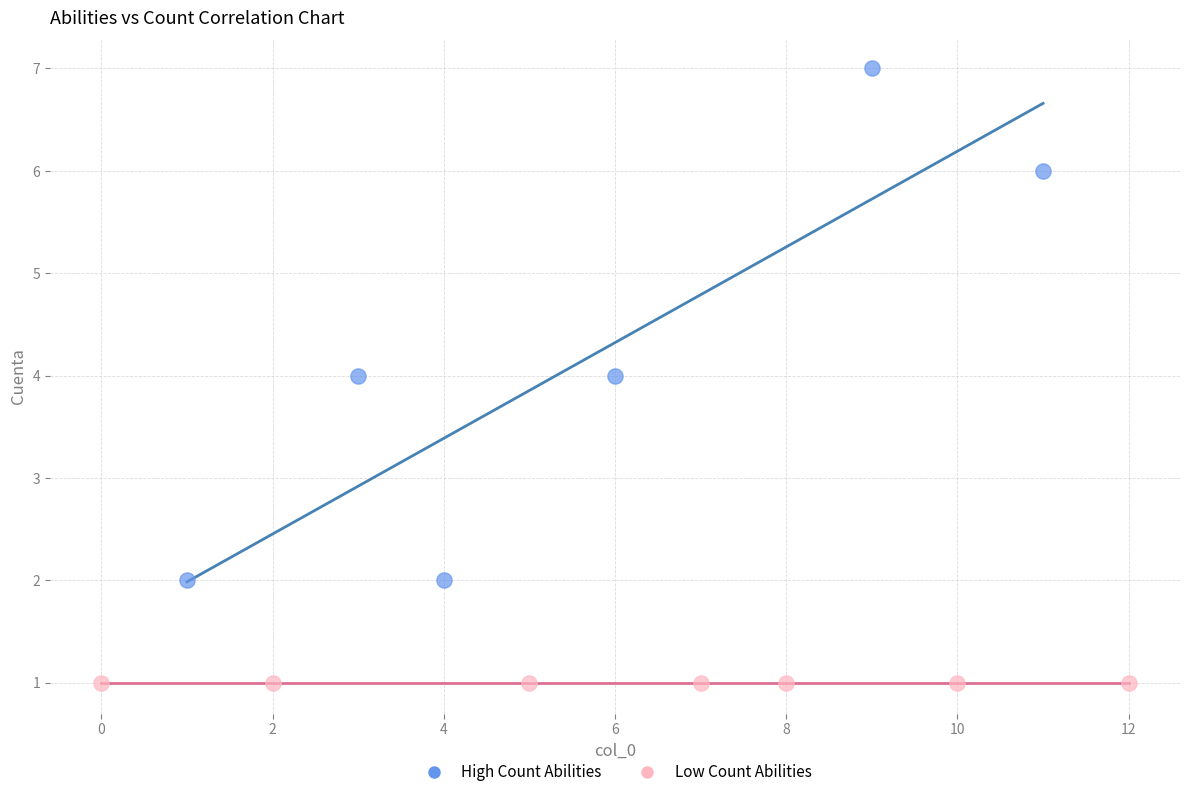

Which series contains the highest Y value?

High Count Abilities